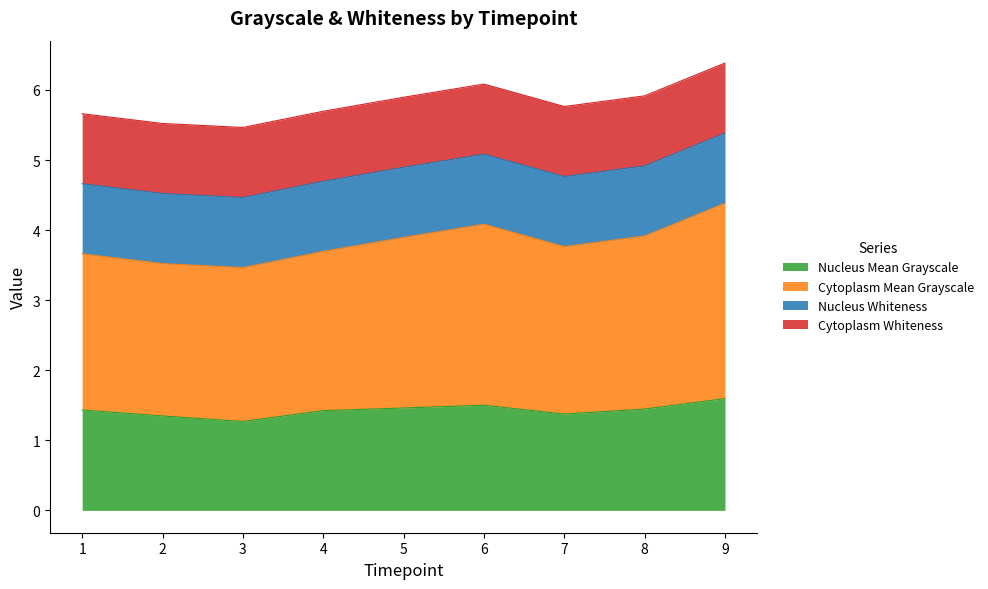

Which series has the widest spread of values?

Cytoplasm Mean Grayscale